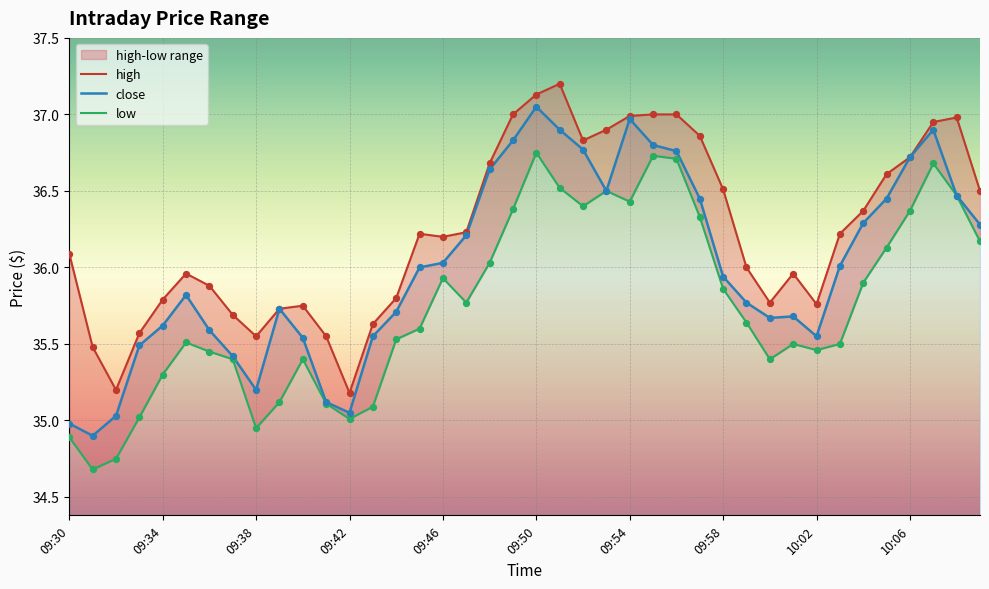

The close series shows 55.6 at 09:46. True or false?

False